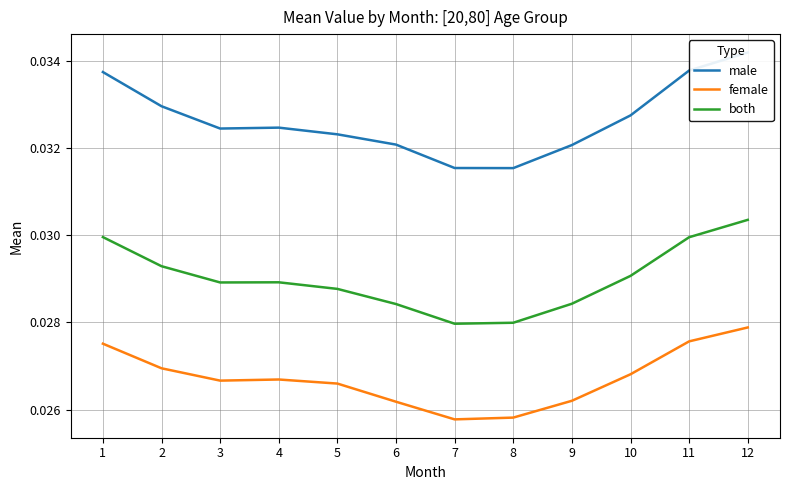

How many data points does each series have?

12